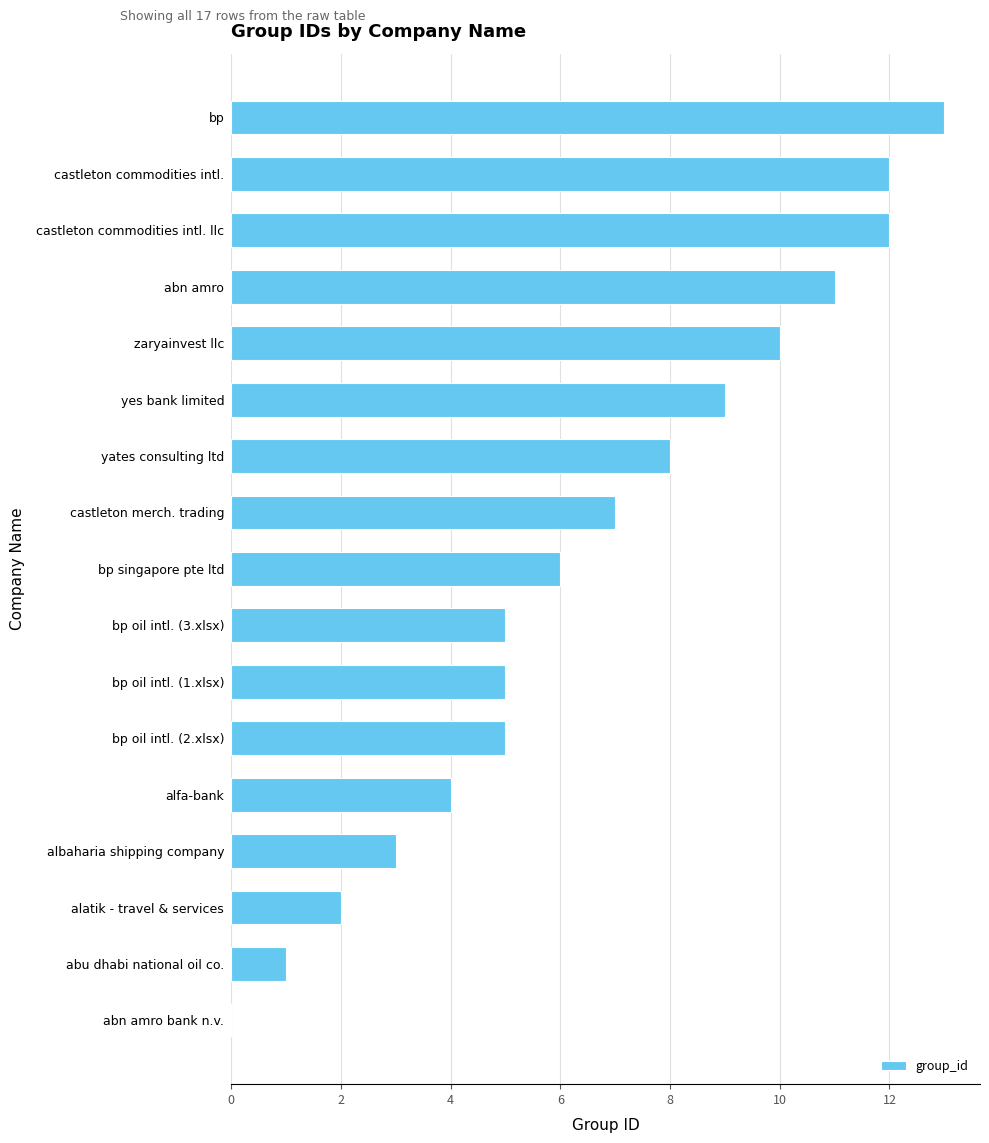

Is it true that the value at yes bank limited is 9?

True